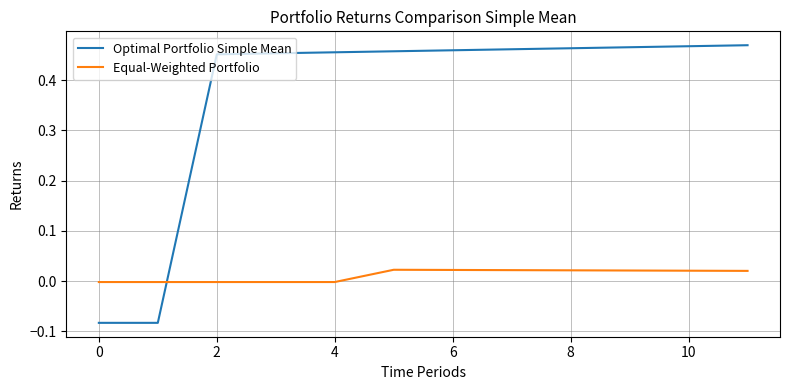

How many times do Equal-Weighted Portfolio and Optimal Portfolio Simple Mean cross each other?

1